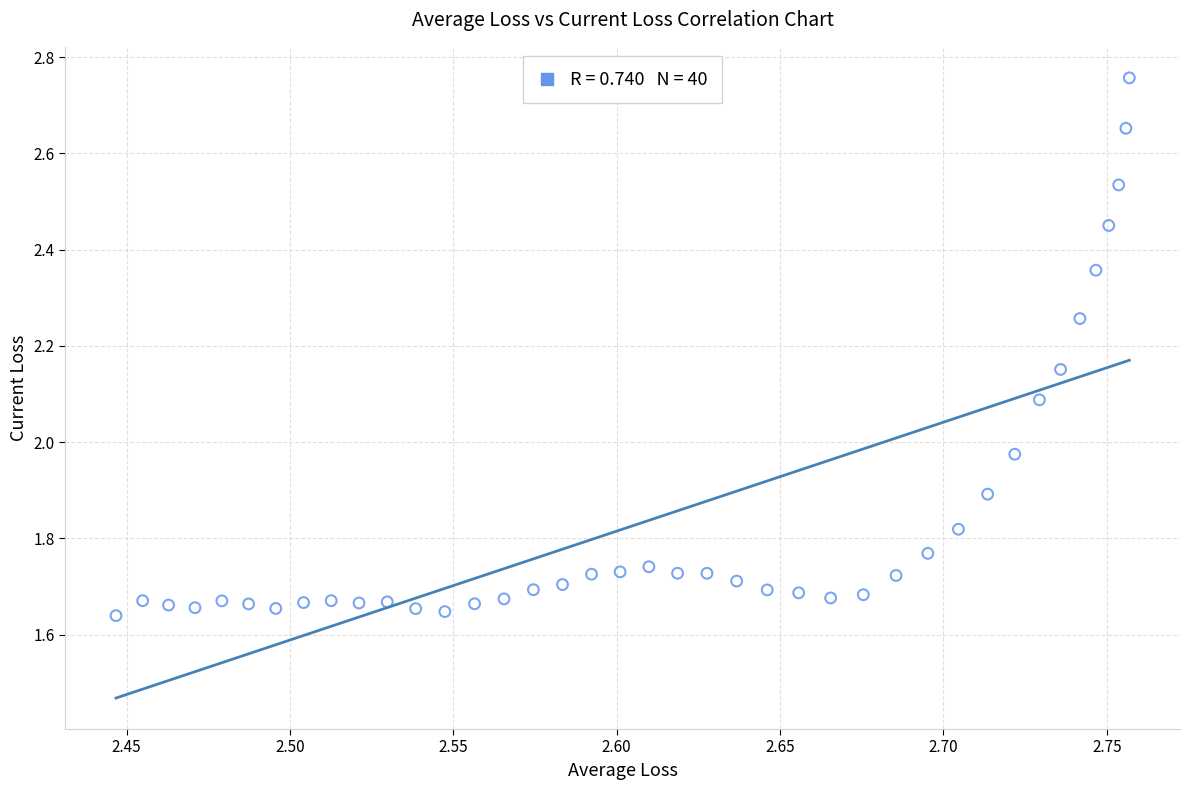

What is the range of Y values (max minus min)?

1.1